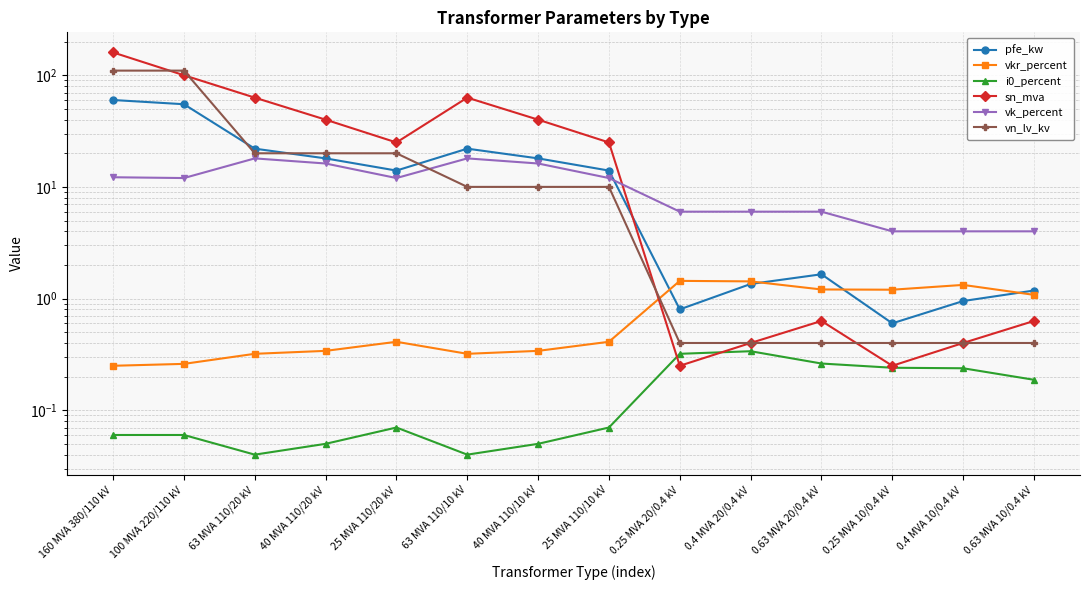

What is the label of the 1st point from the right?

0.63 MVA 10/0.4 kV